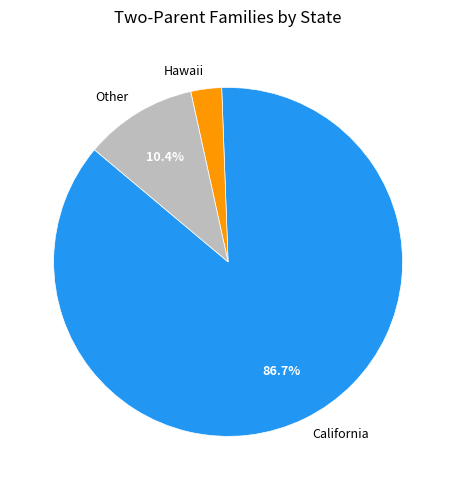

Does any single category account for the majority?

Yes